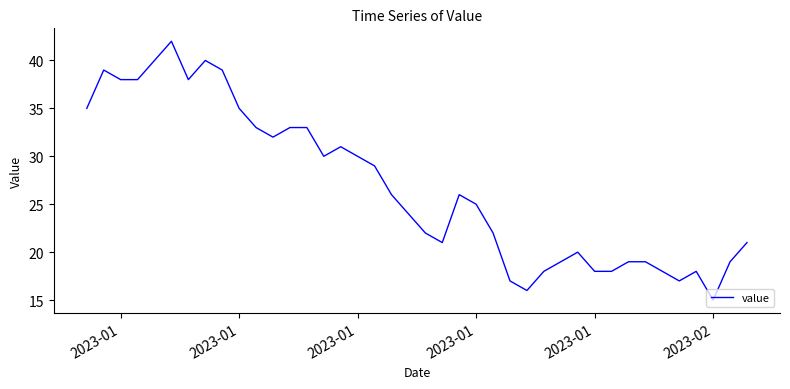

What is the maximum value shown in the chart?

42